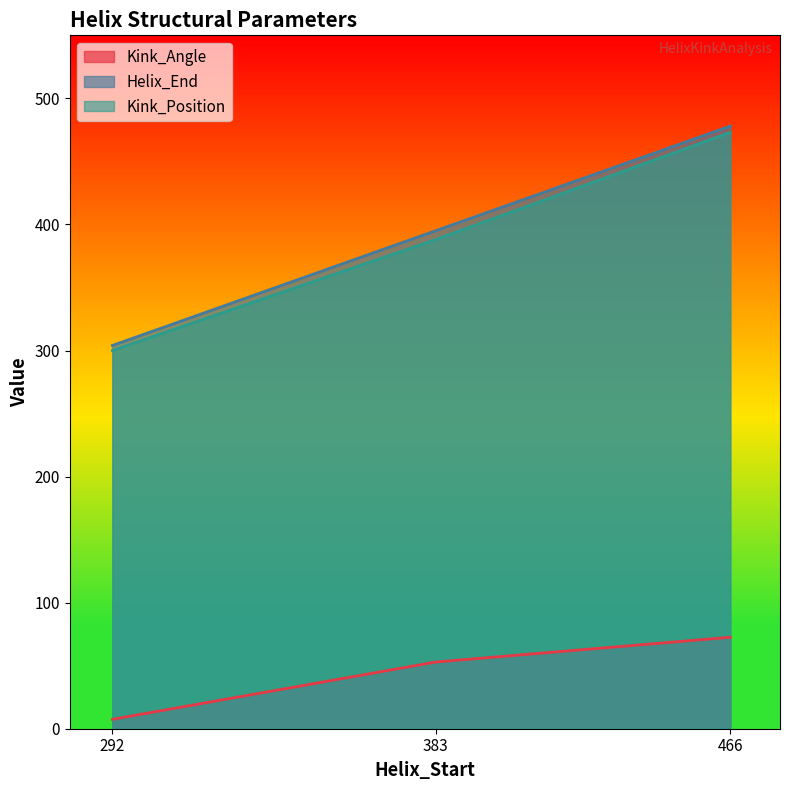

Rank the series at 292 from highest to lowest value.

Helix_End, Kink_Position, Kink_Angle